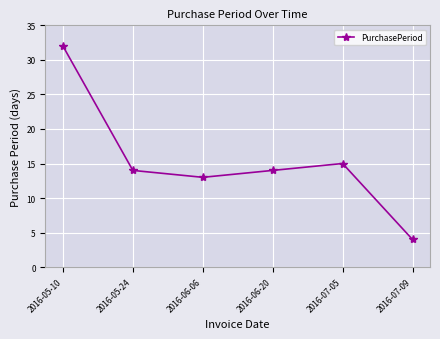

Where is the data nearest to the value 18?

2016-07-05